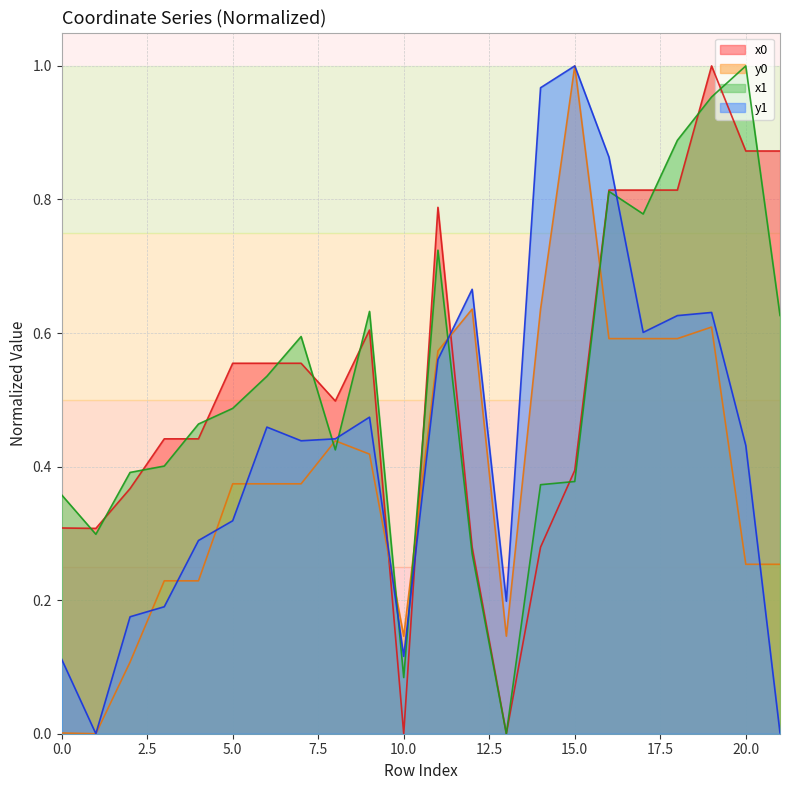

Reading right to left, extract all data points from this chart.

x0: 21=0.9	20=0.9	19=1.0	18=0.8	17=0.8	16=0.8	15=0.4	14=0.3	13=0.0	12=0.3	11=0.8	10=0.0	9=0.6	8=0.5	7=0.6	6=0.6	5=0.6	4=0.4	3=0.4	2=0.4	1=0.3	0=0.3
y0: 21=0.3	20=0.3	19=0.6	18=0.6	17=0.6	16=0.6	15=1.0	14=0.6	13=0.1	12=0.6	11=0.6	10=0.1	9=0.4	8=0.4	7=0.4	6=0.4	5=0.4	4=0.2	3=0.2	2=0.1	1=0.0	0=0.0
x1: 21=0.6	20=1.0	19=1.0	18=0.9	17=0.8	16=0.8	15=0.4	14=0.4	13=0.0	12=0.3	11=0.7	10=0.1	9=0.6	8=0.4	7=0.6	6=0.5	5=0.5	4=0.5	3=0.4	2=0.4	1=0.3	0=0.4
y1: 21=0.0	20=0.4	19=0.6	18=0.6	17=0.6	16=0.9	15=1.0	14=1.0	13=0.2	12=0.7	11=0.6	10=0.1	9=0.5	8=0.4	7=0.4	6=0.5	5=0.3	4=0.3	3=0.2	2=0.2	1=0.0	0=0.1